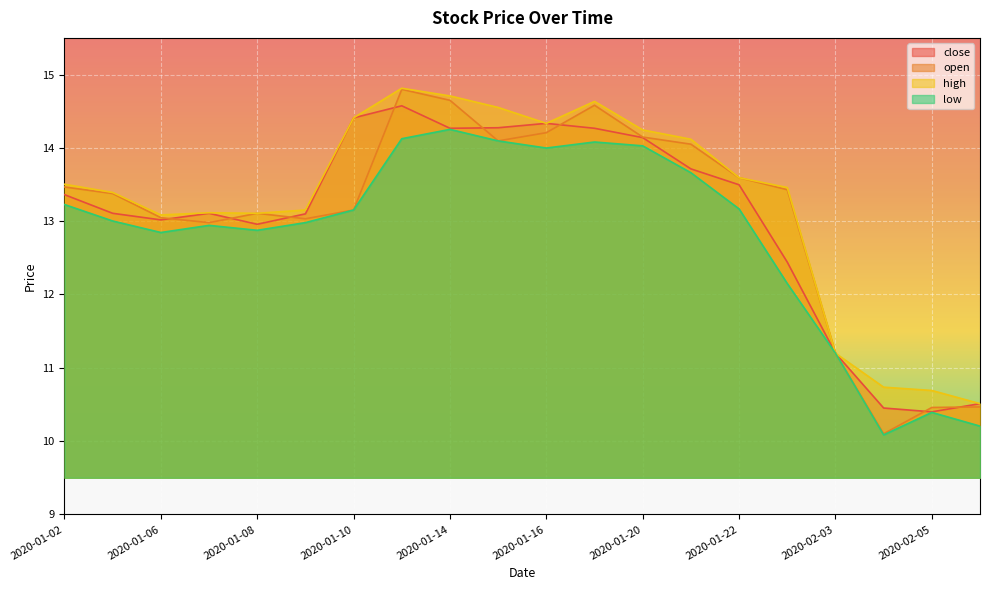

The open series shows 14.1 at 2020-01-20. True or false?

True